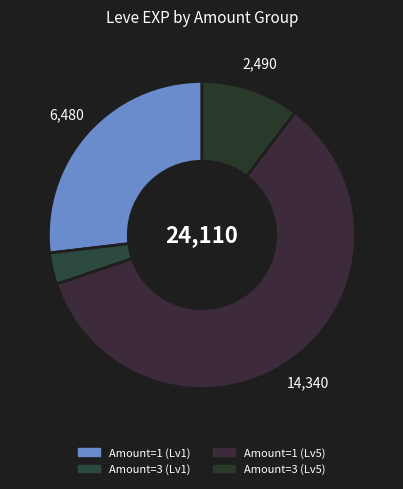

Rank the categories by value from lowest to highest.

Amount=3 (Lv1), Amount=3 (Lv5), Amount=1 (Lv1), Amount=1 (Lv5)